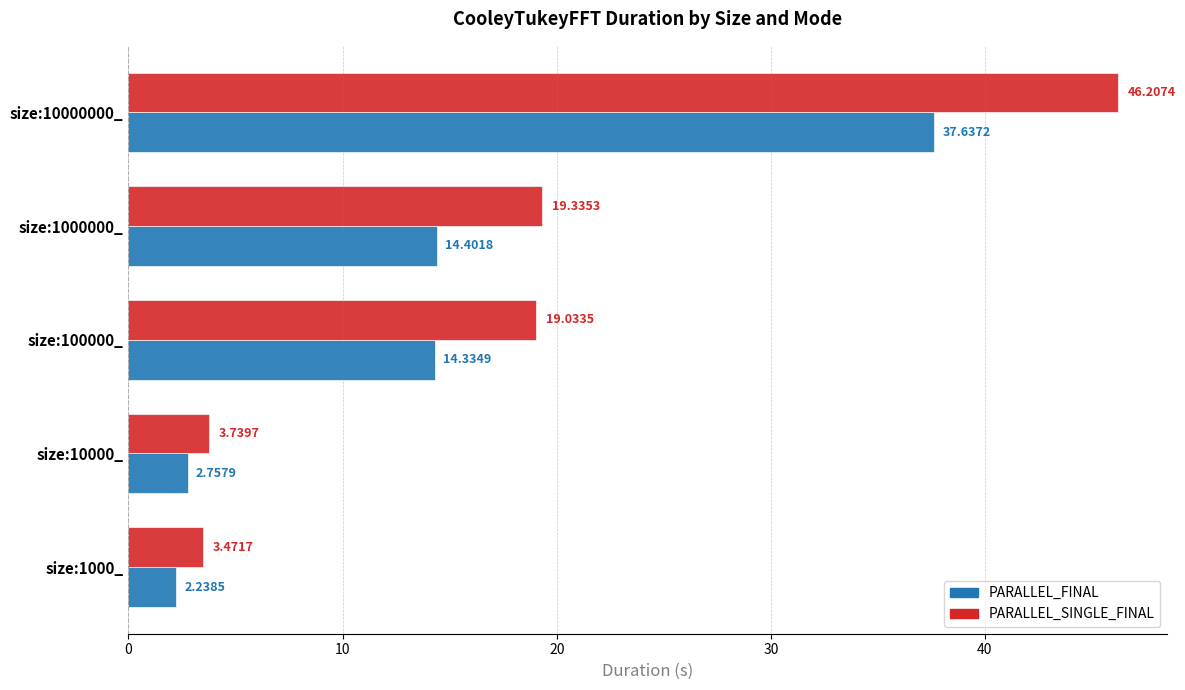

Which series has the largest range (max minus min)?

PARALLEL_SINGLE_FINAL